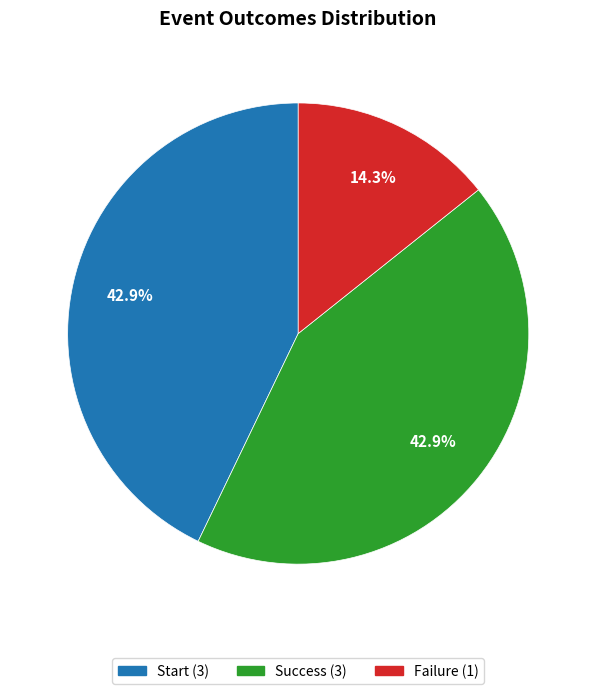

What is the ratio of the value at Success to the value at Start?

1.0